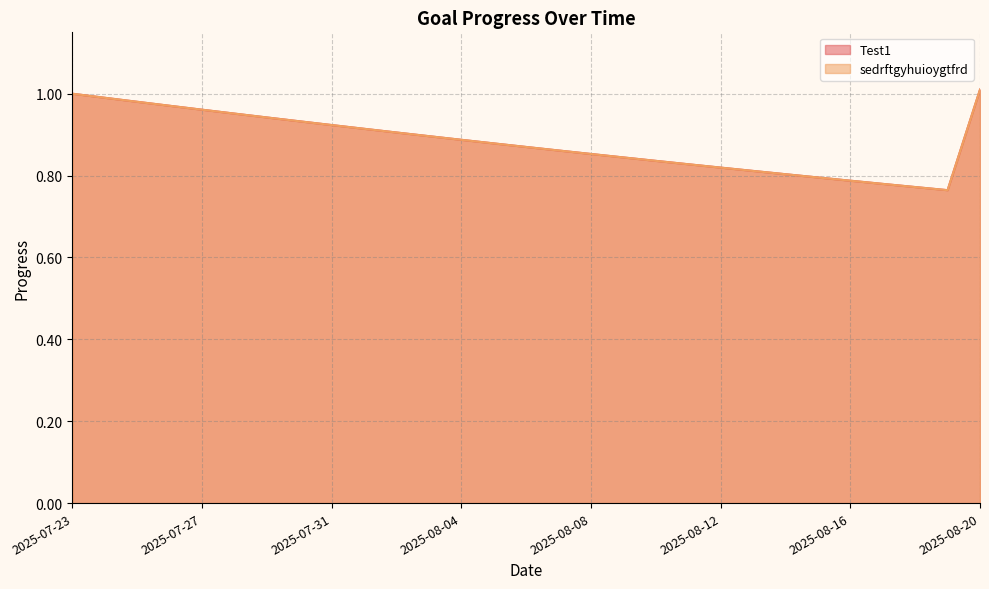

Rank the categories by Test1 value from highest to lowest.

2025-08-20, 2025-07-23, 2025-07-24, 2025-07-25, 2025-07-26, 2025-07-27, 2025-07-28, 2025-07-29, 2025-07-30, 2025-07-31, 2025-08-01, 2025-08-02, 2025-08-03, 2025-08-04, 2025-08-05, 2025-08-06, 2025-08-07, 2025-08-08, 2025-08-09, 2025-08-10, 2025-08-11, 2025-08-12, 2025-08-13, 2025-08-14, 2025-08-15, 2025-08-16, 2025-08-17, 2025-08-18, 2025-08-19